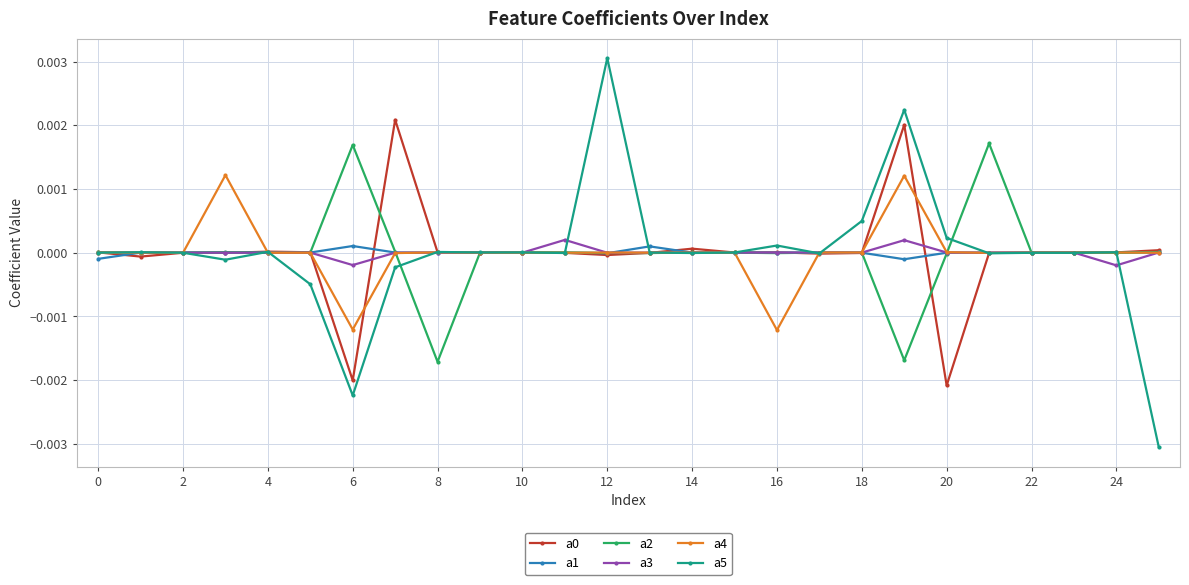

True or false: a5 and a1 cross at least once.

True